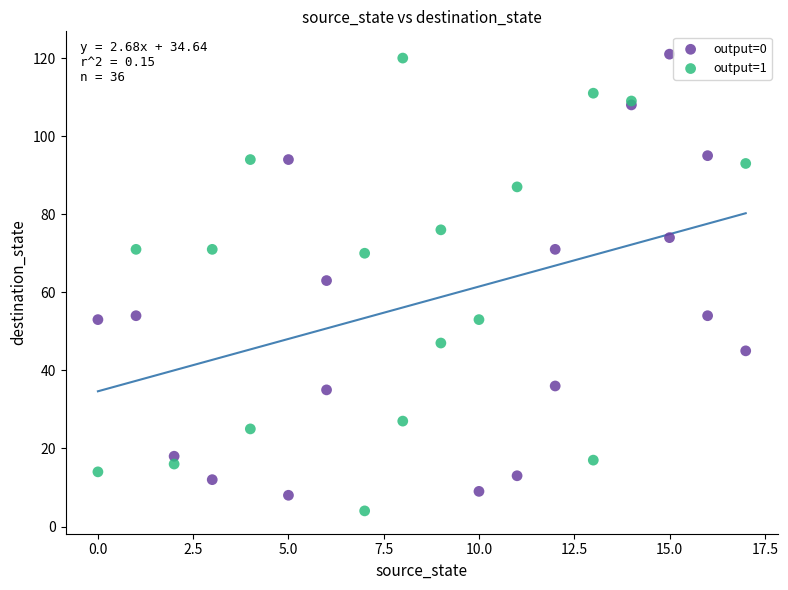

What are all the series names shown in the legend?

output=0, output=1